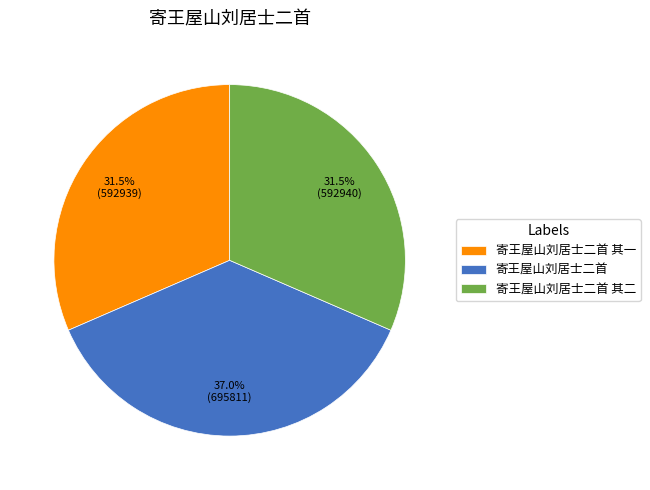

How many segments does this pie chart have?

3